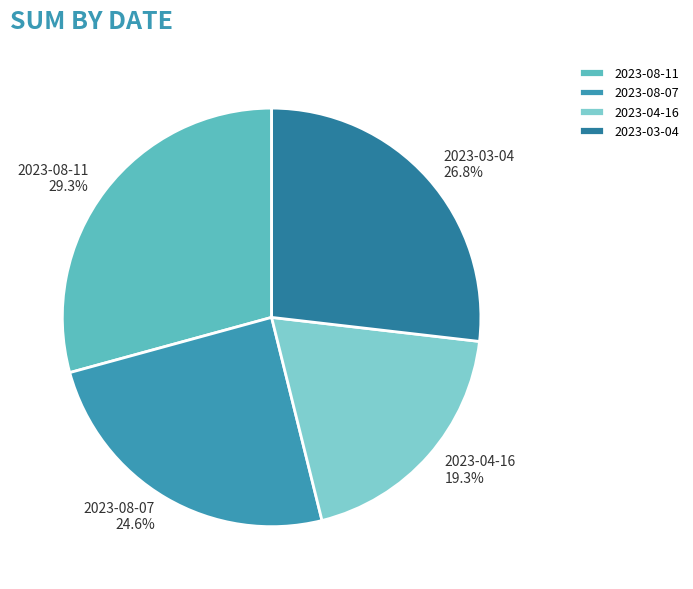

What percentage is the 2023-08-11 slice, to the nearest percent?

29%